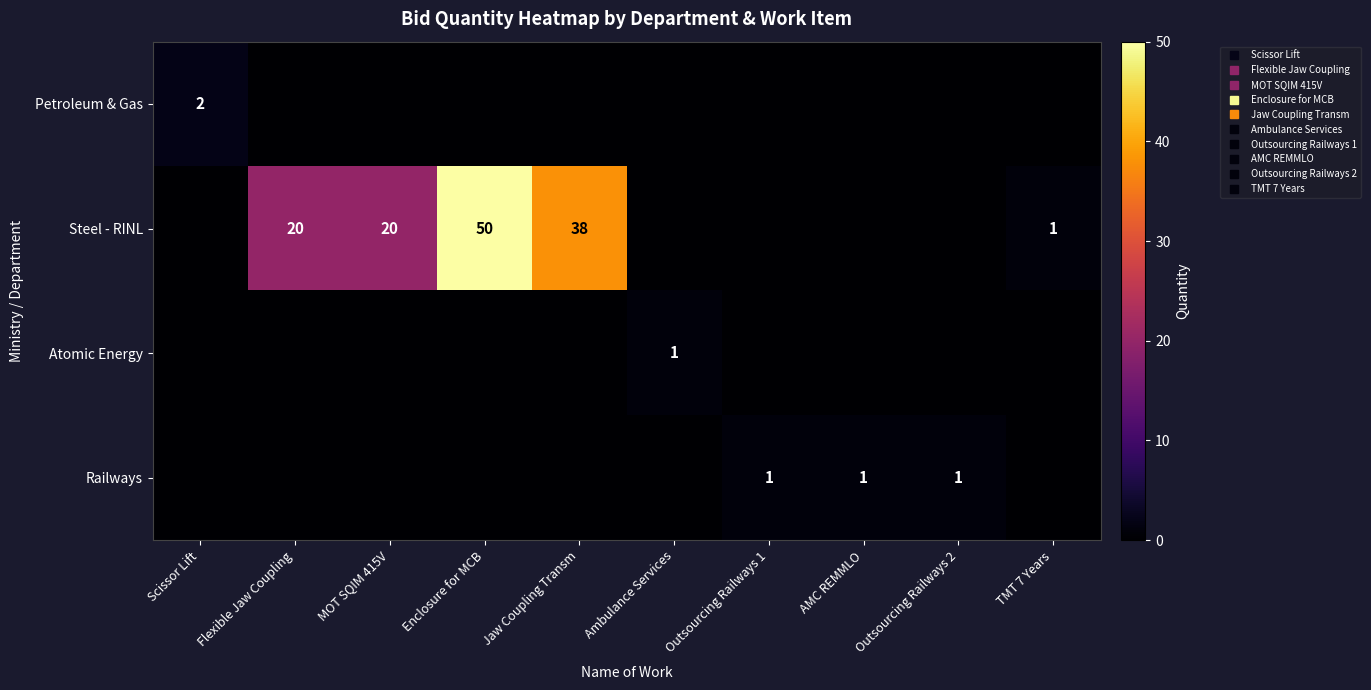

Is it true that Atomic Energy equals -1 at Outsourcing Railways 1?

False